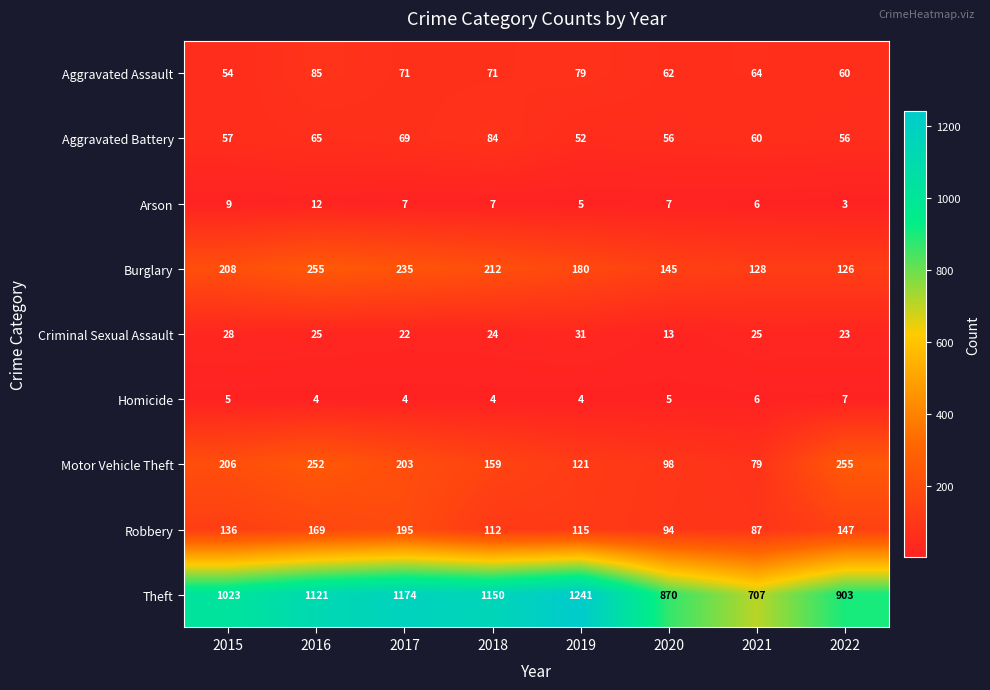

True or false: Burglary has a value of 340 at 2017.

False